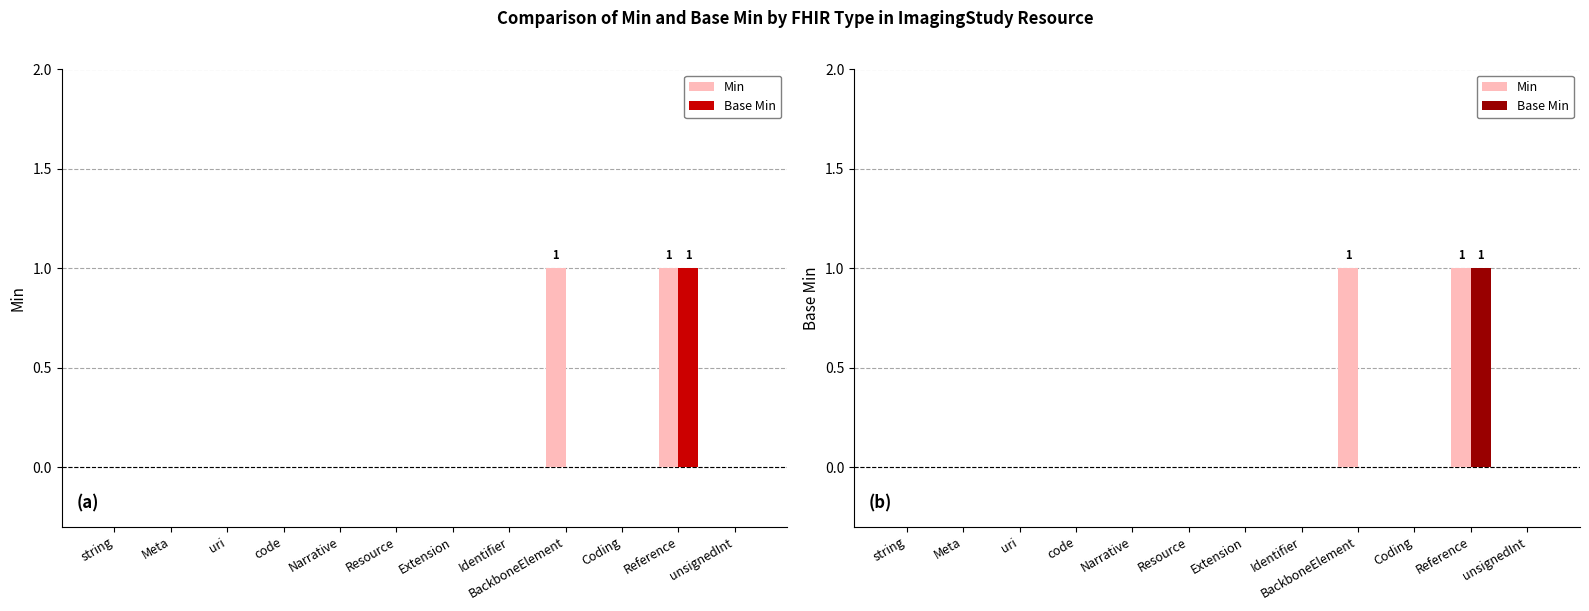

Reading left to right, transcribe all the data shown in this chart.

Min: string=0	Meta=0	uri=0	code=0	Narrative=0	Resource=0	Extension=0	Identifier=0	BackboneElement=1	Coding=0	Reference=1	unsignedInt=0
Base Min: string=0	Meta=0	uri=0	code=0	Narrative=0	Resource=0	Extension=0	Identifier=0	BackboneElement=0	Coding=0	Reference=1	unsignedInt=0